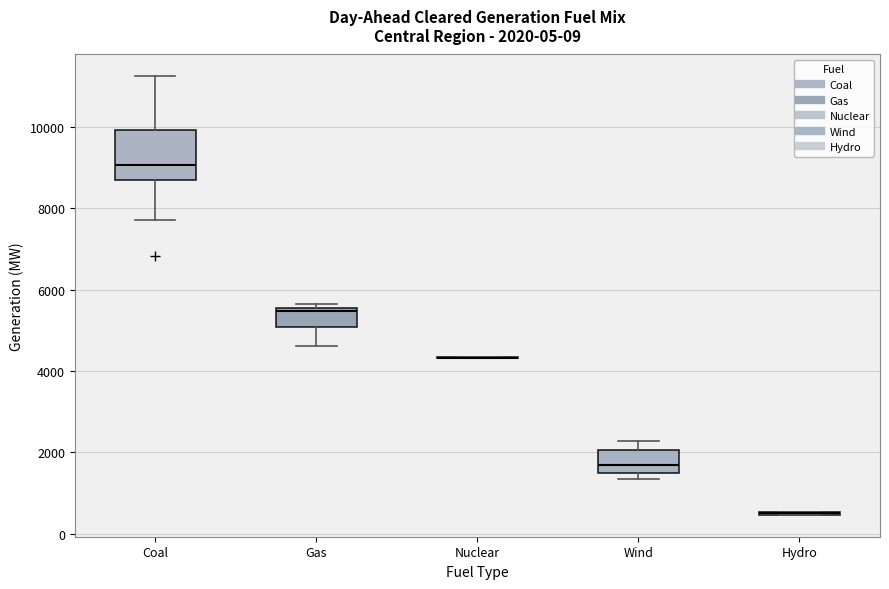

Comparing the boxes themselves (not the whiskers), which one is the tallest?

Coal